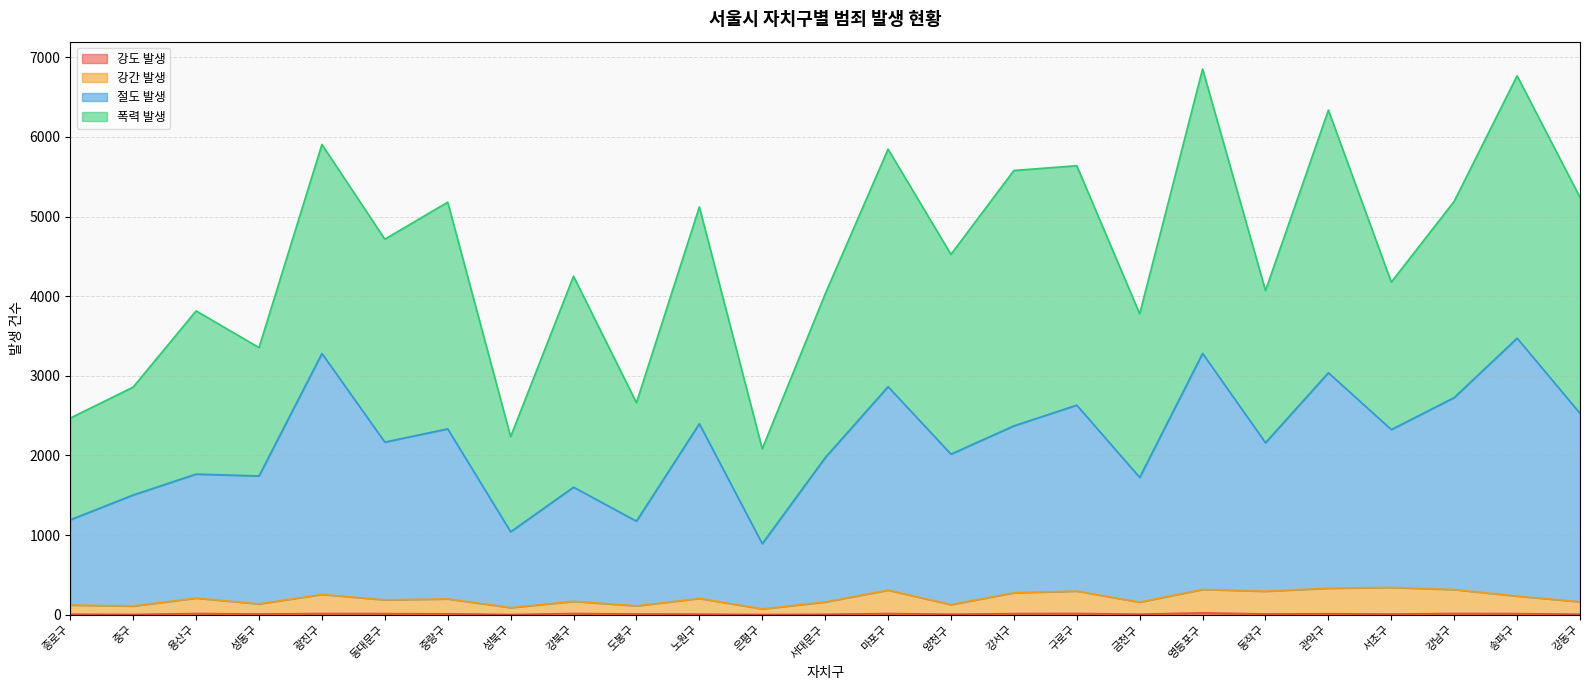

True or false: 강도 발생 and 강간 발생 intersect in this chart.

False